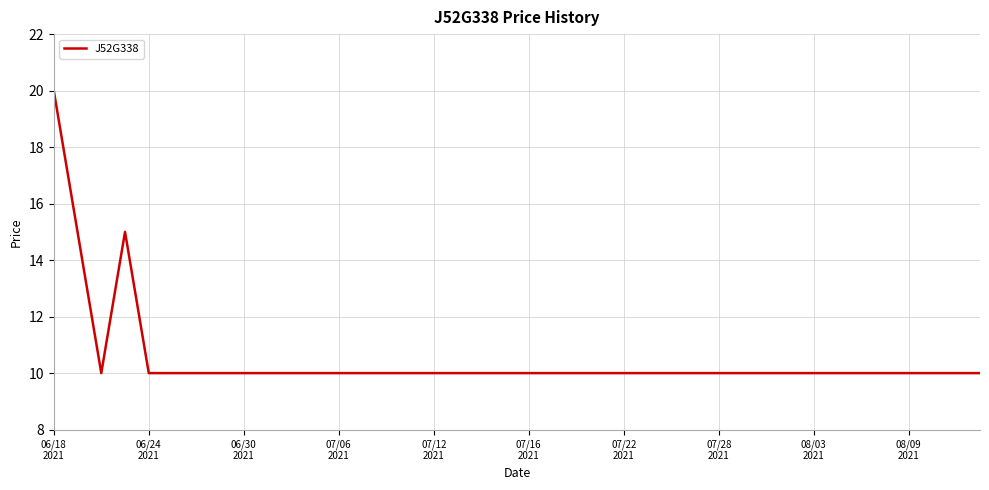

What is the smallest value displayed?

10